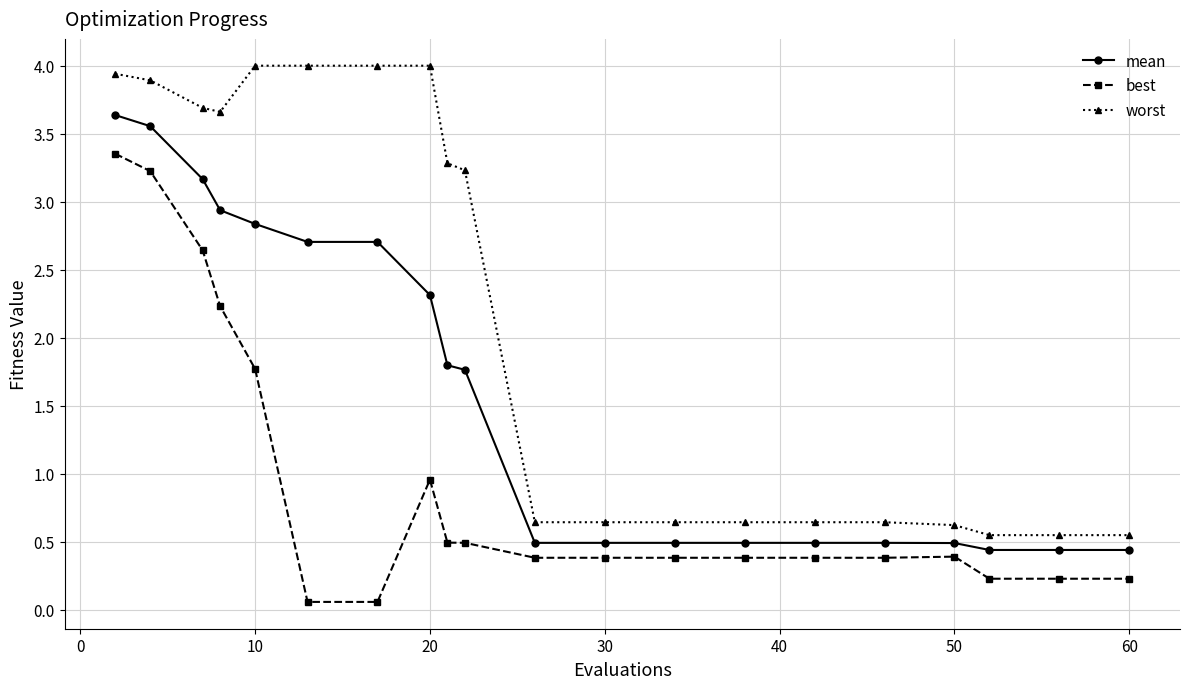

What is the greatest value displayed?

4.0